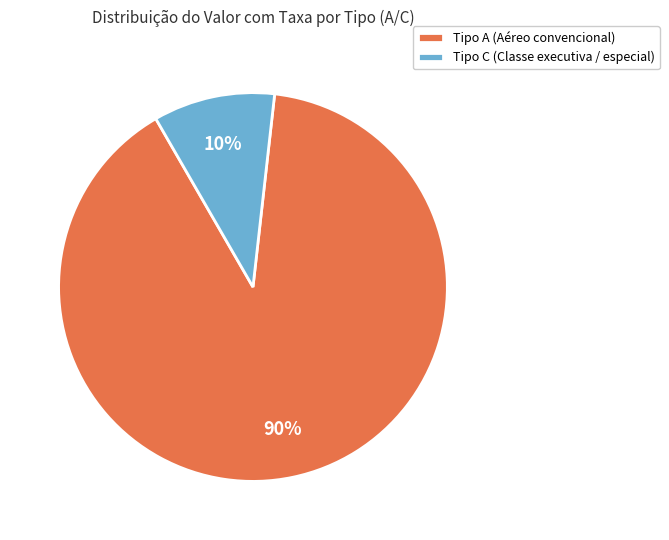

Is the sum of Tipo A (Aéreo convencional) and Tipo C (Classe executiva / especial) greater than half?

Yes